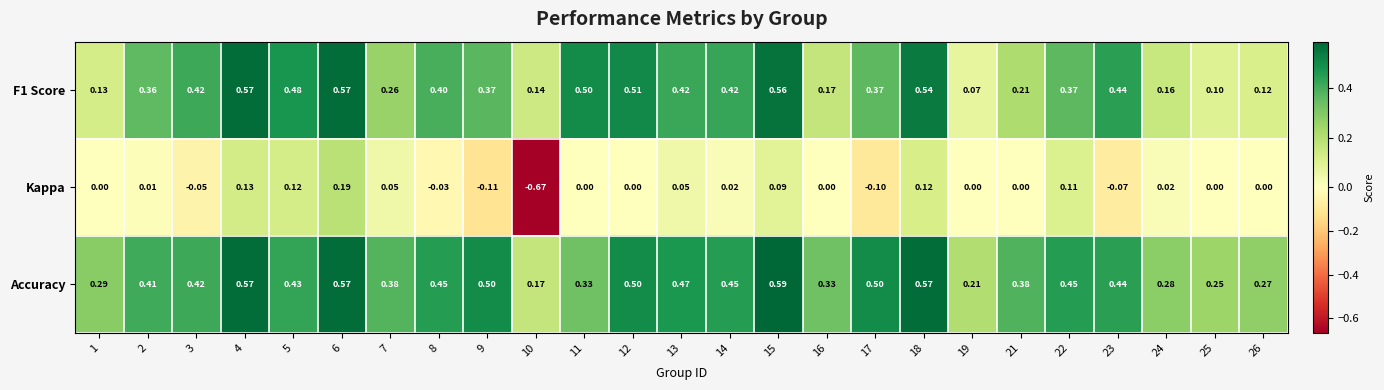

Which series has the largest total across all categories?

Accuracy